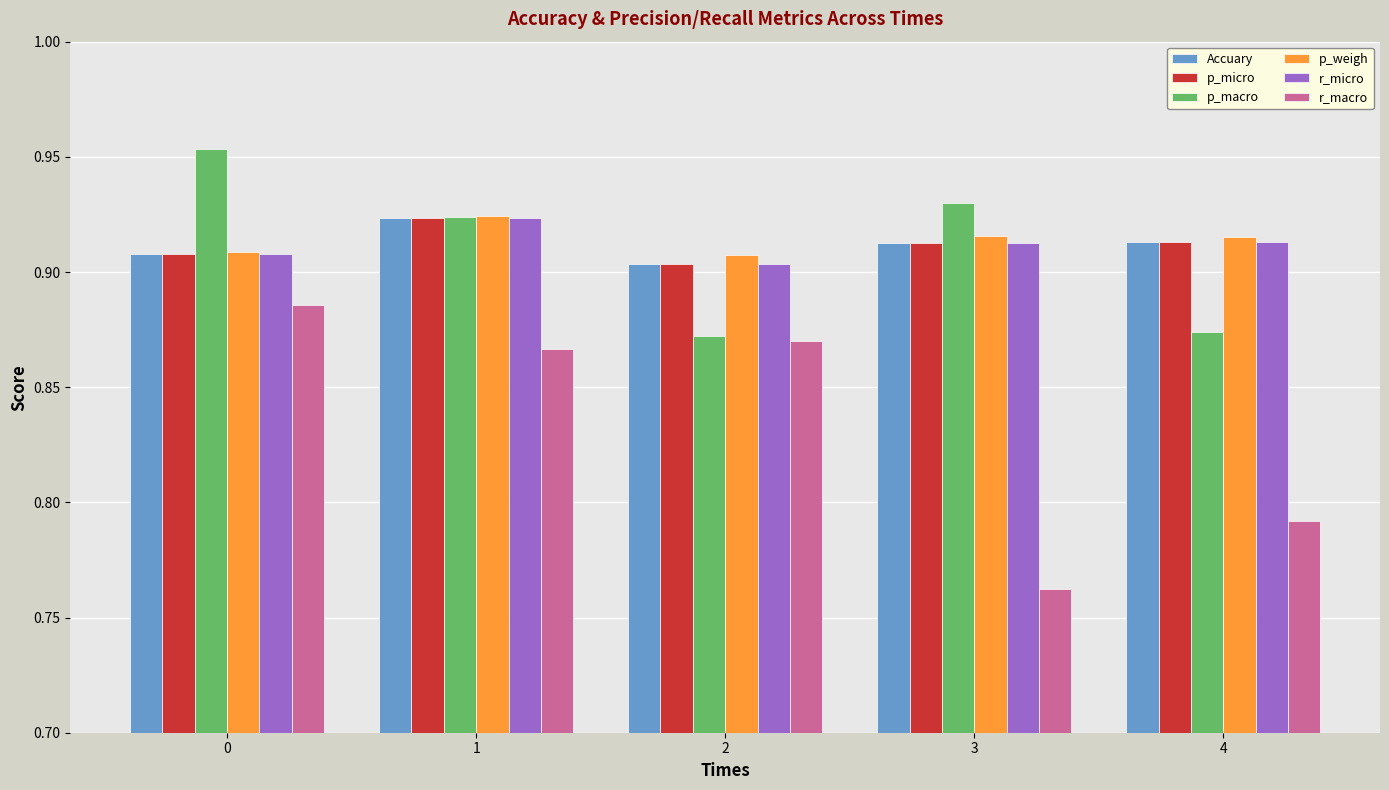

The value of Accuary at 2 is 1.2. True or false?

False